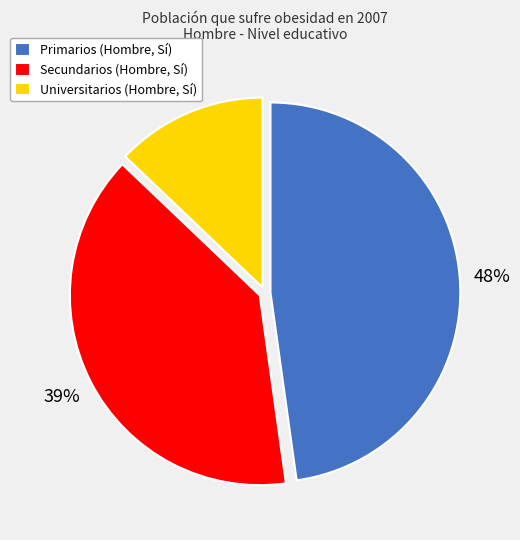

How many segments does this pie chart have?

3